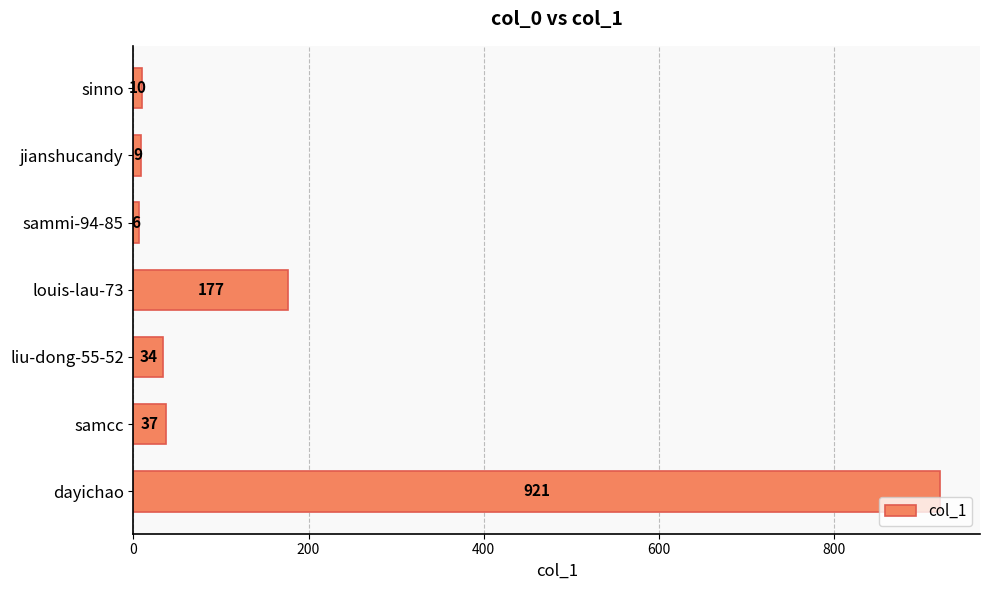

What is the value of the 7th bar from the top?

921